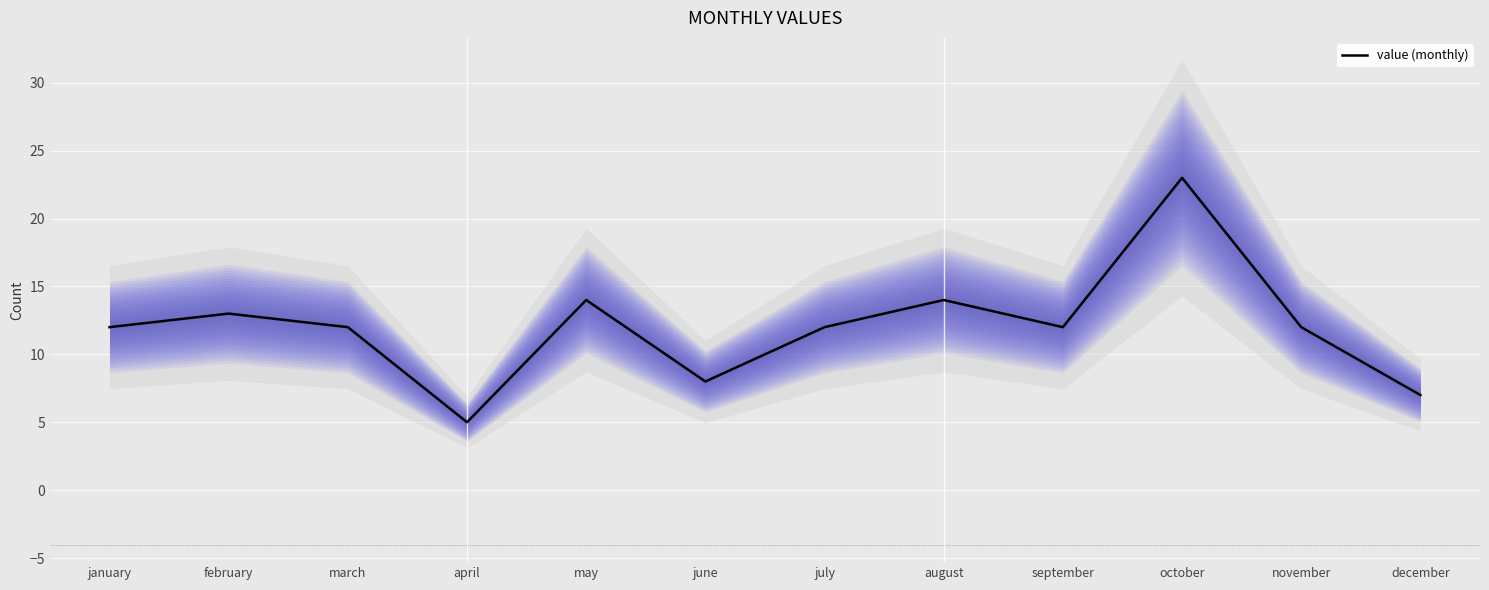

What is the ratio of the value at september to the value at january?

1.0